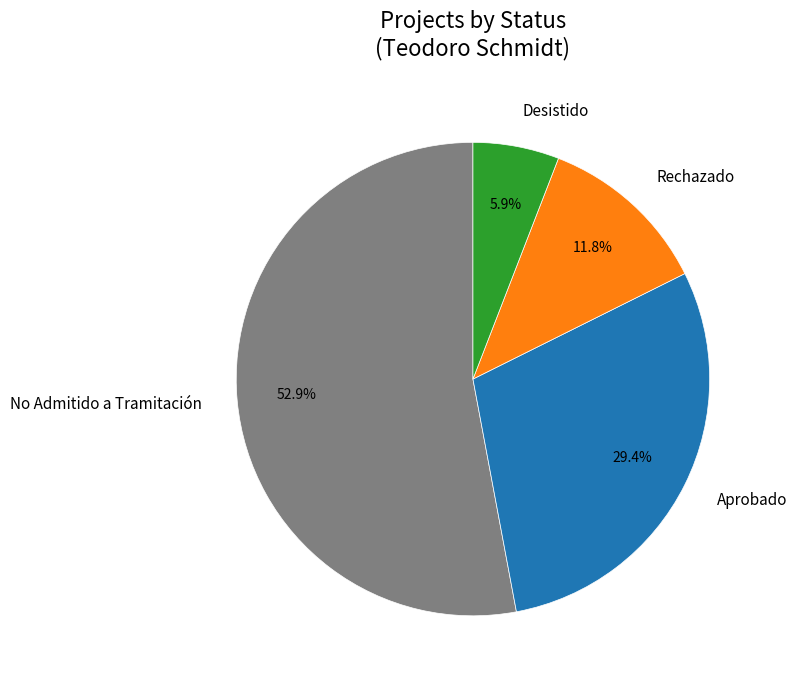

Which slice is the largest?

No Admitido a Tramitación